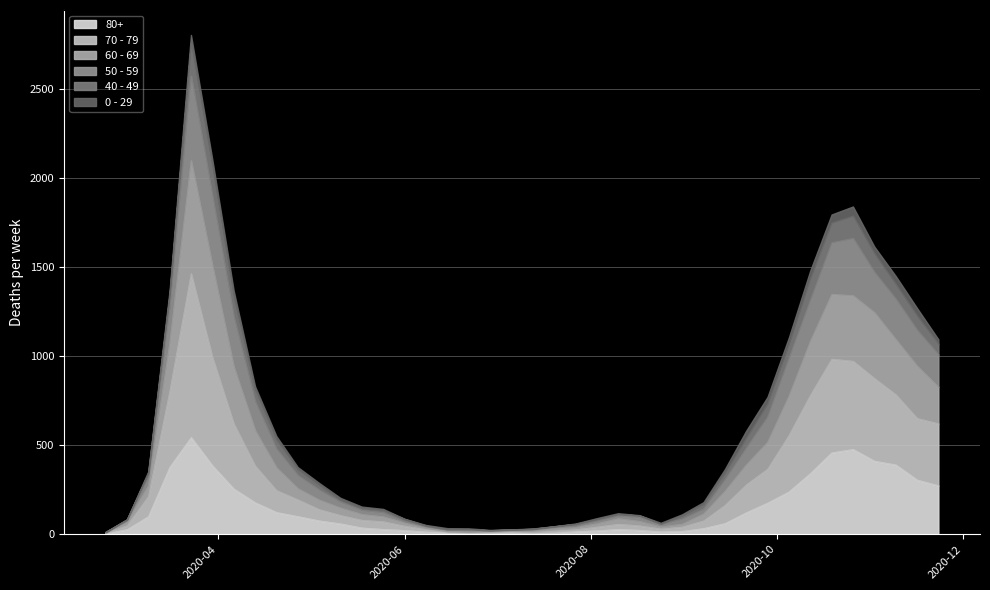

At which label is 40 - 49 closest to 91?

2020-11-09